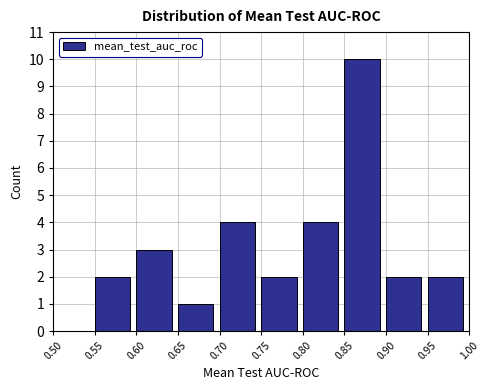

How tall is the bar that spans 0.95 to 1.00 on the x-axis? The values are not printed on the chart, so give them approximately, as read against the axis.

2